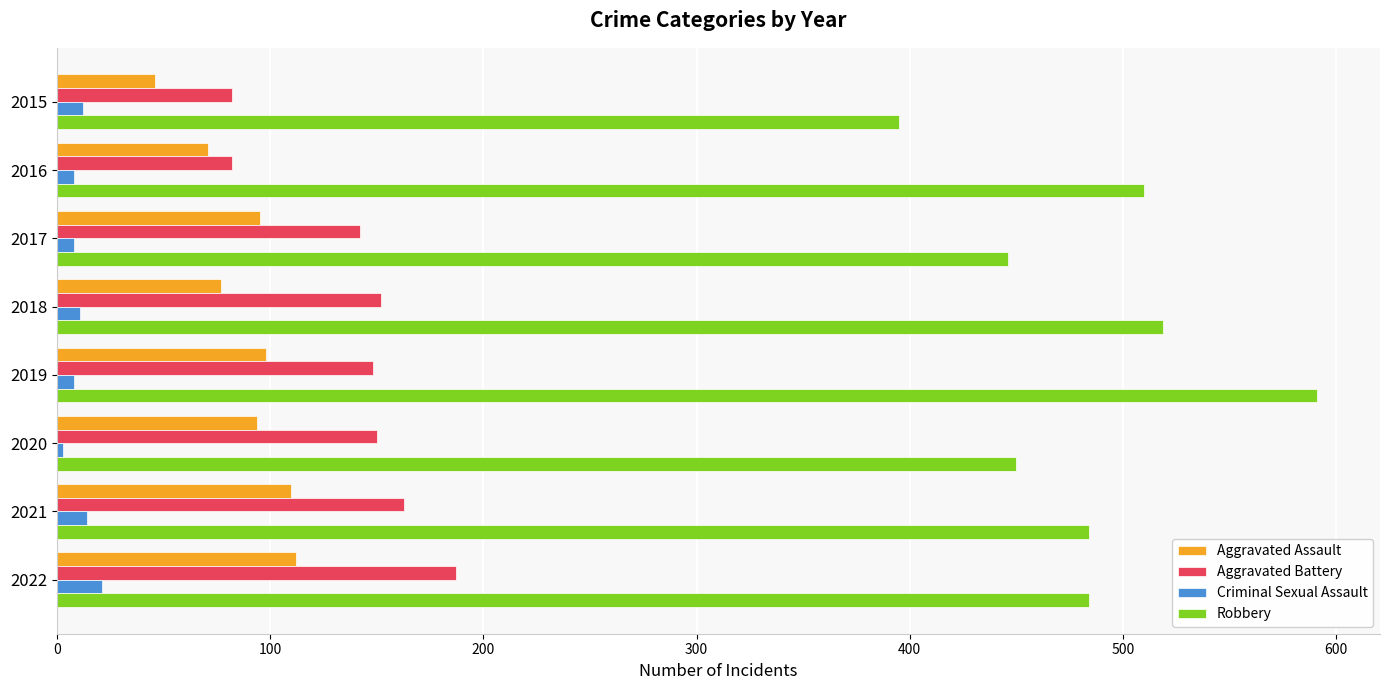

What is the difference between the maximum and second lowest values in the Robbery series?

145